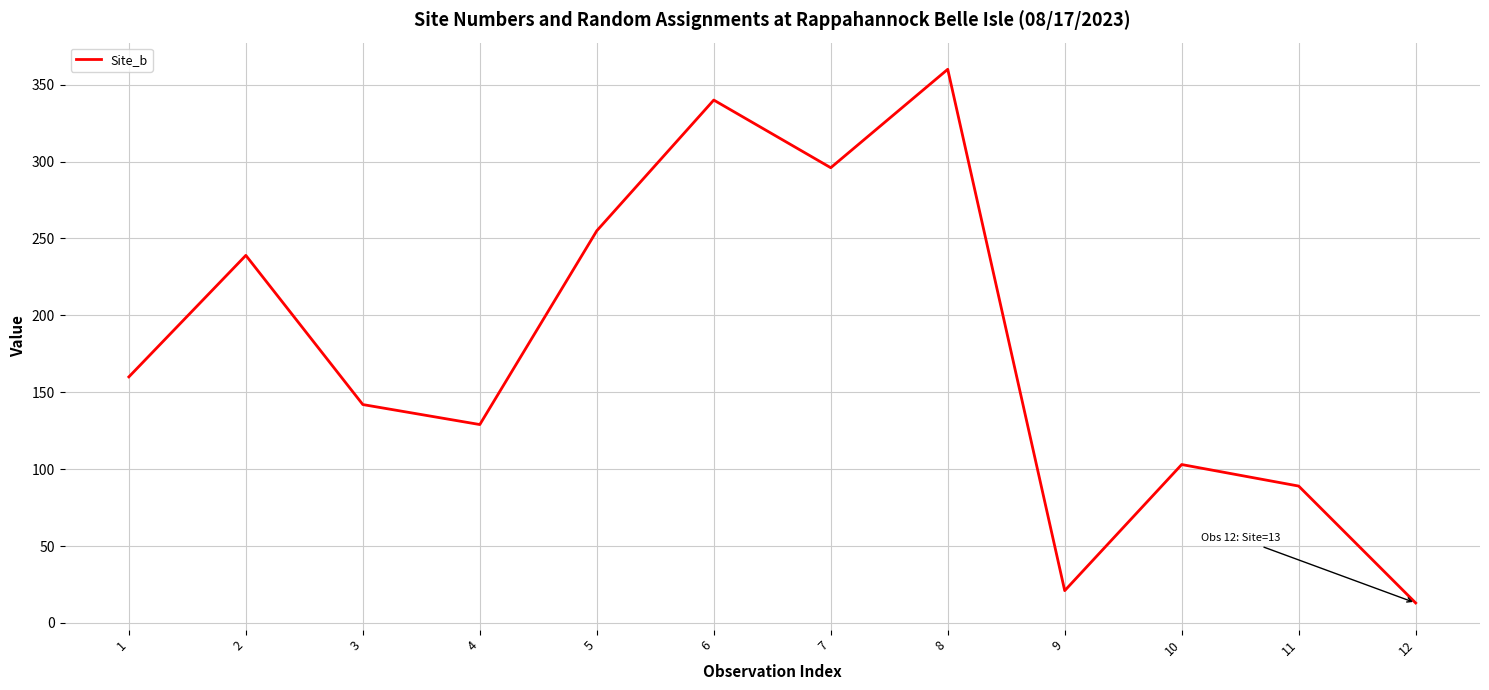

What is the difference between the maximum and minimum values?

347